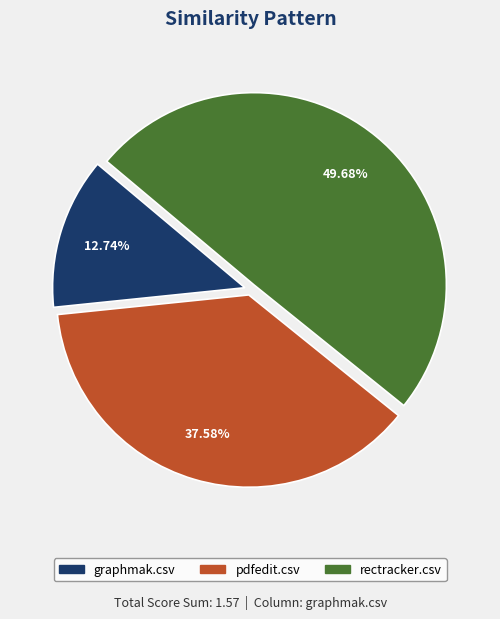

To the nearest percent, what percentage of the pie is pdfedit.csv?

38%